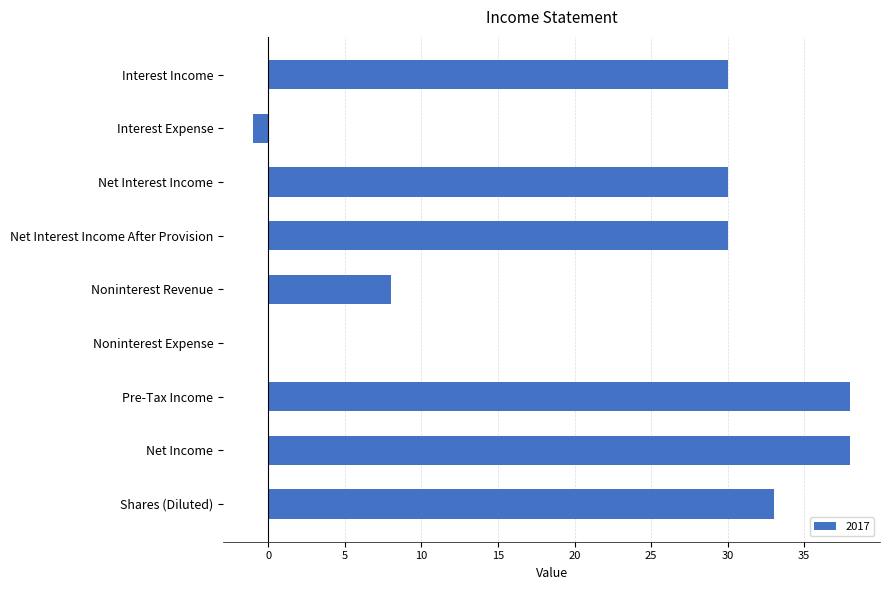

What is the change in value from Noninterest Revenue to Net Income?

+30